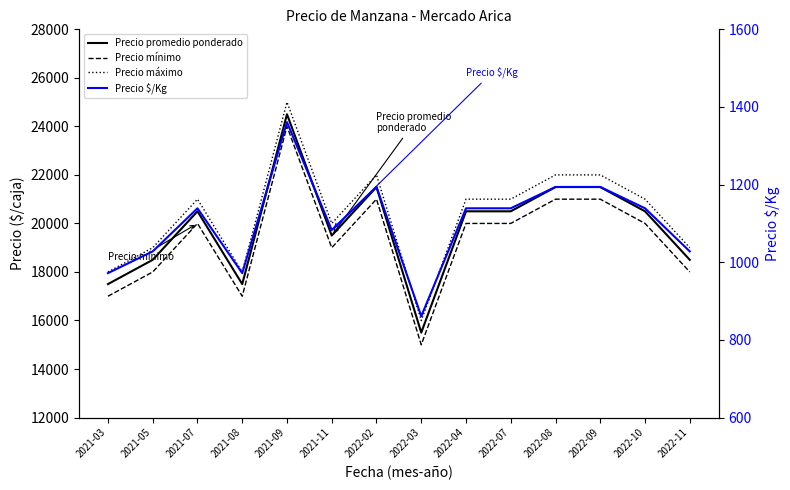

What is the average value of the Precio $/Kg series?

1103